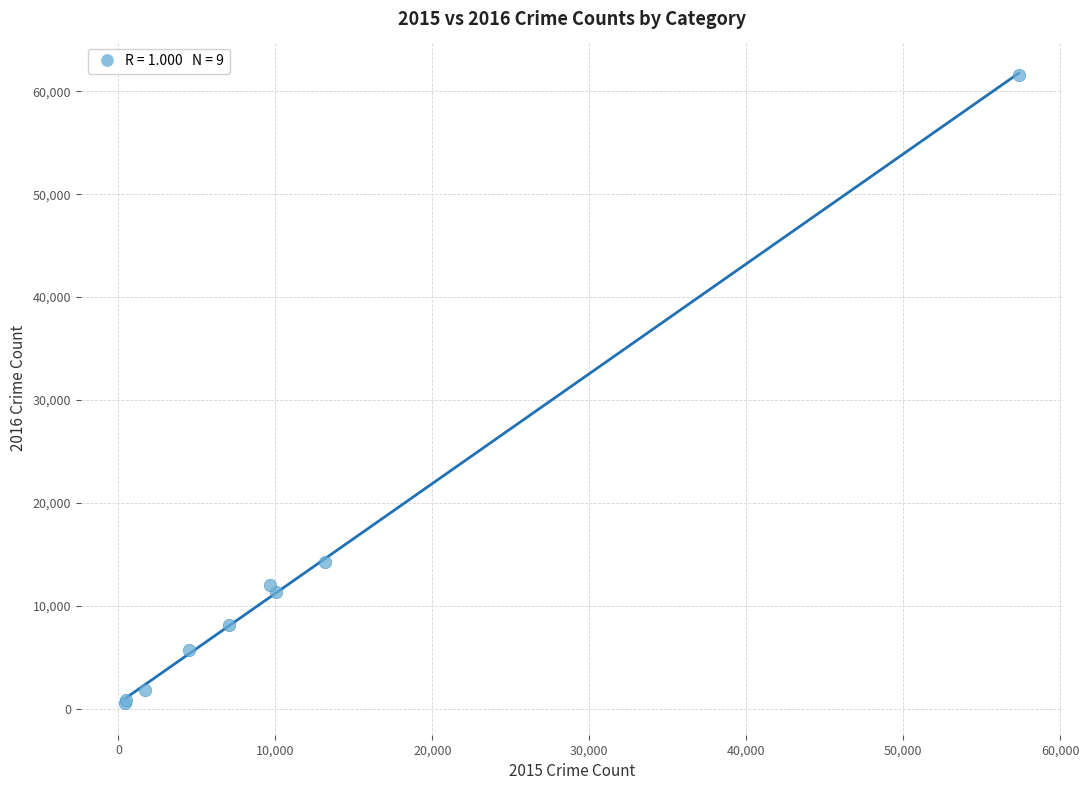

What Y value in the scatter plot is closest to 31066?

14289